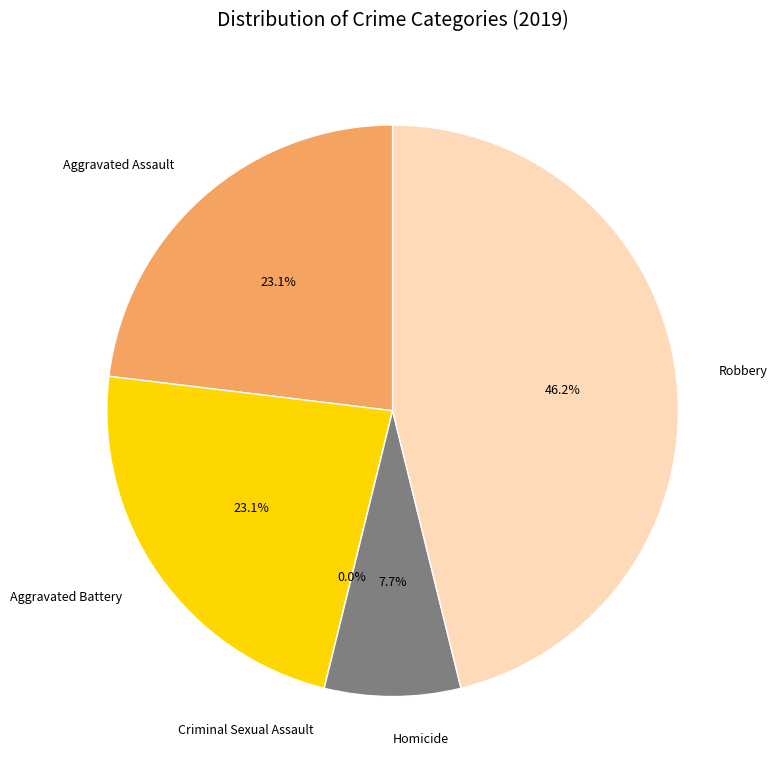

What is the largest slice in the pie chart?

Robbery